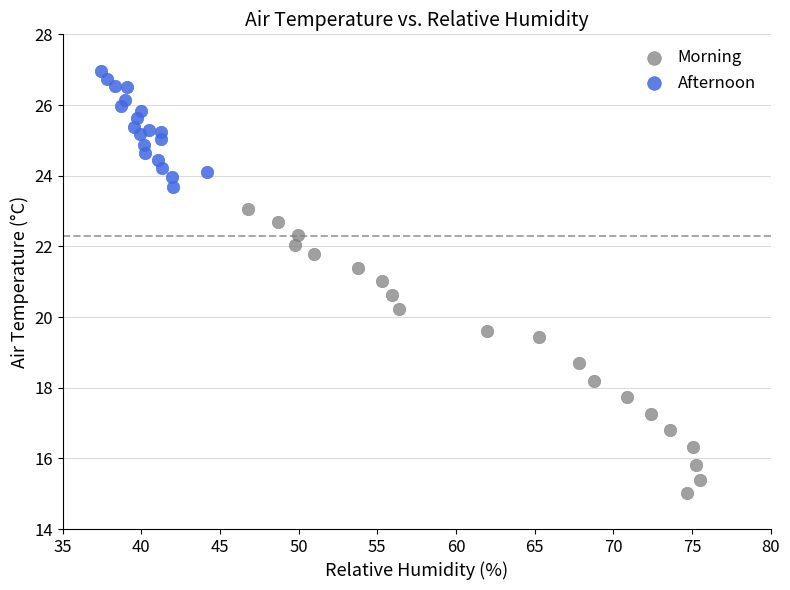

What are all the series names shown in the legend?

Morning, Afternoon